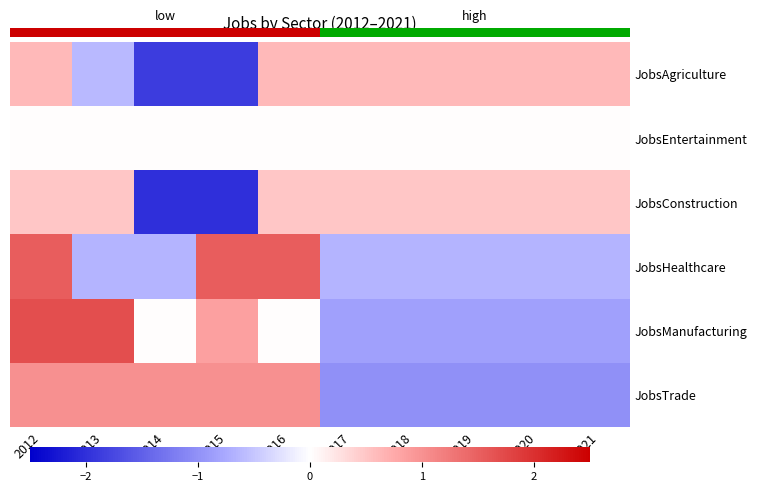

Is it true that JobsTrade equals 1.0 at 2012?

True